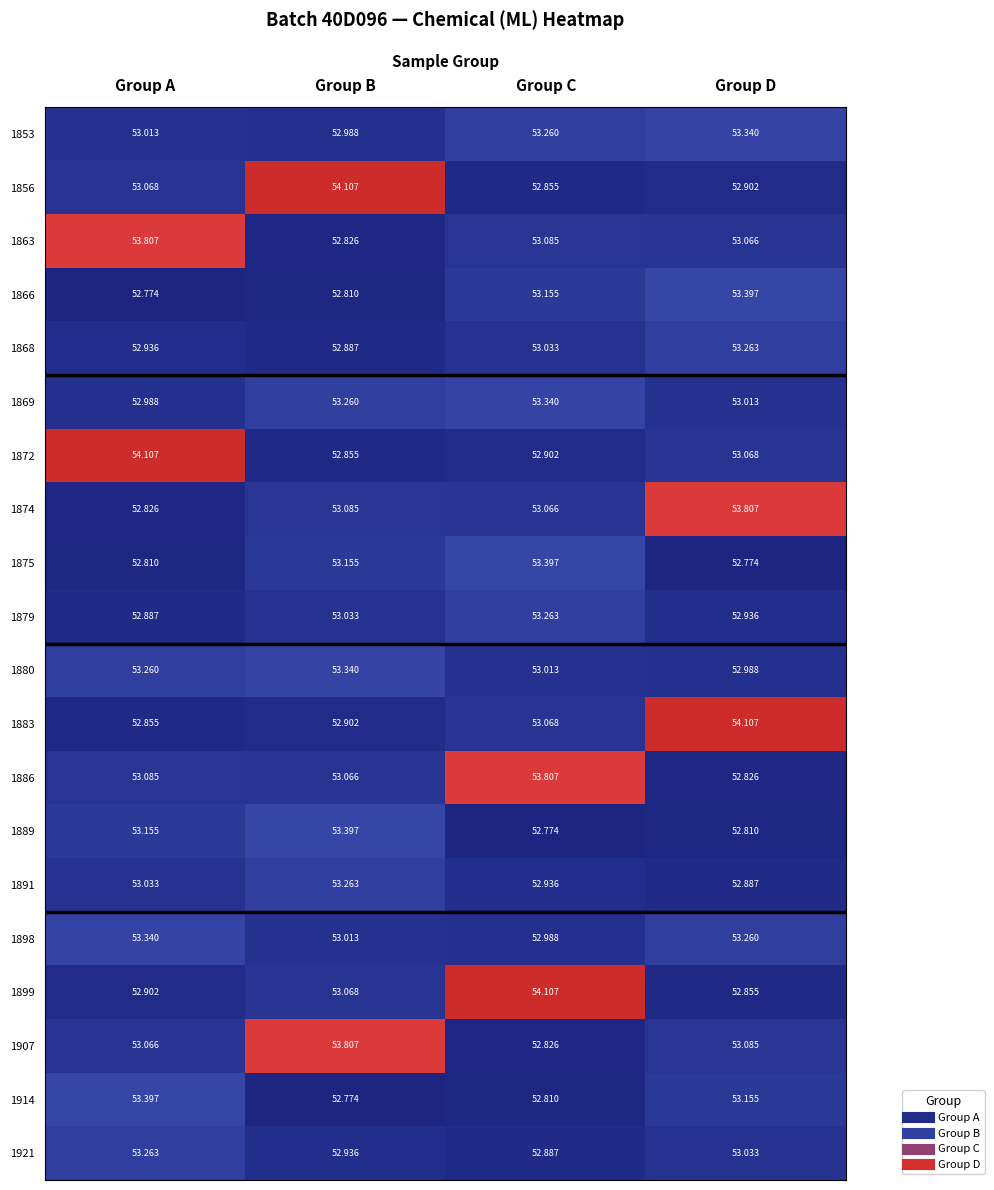

Where does the 1886 series first go above 53?

Group A